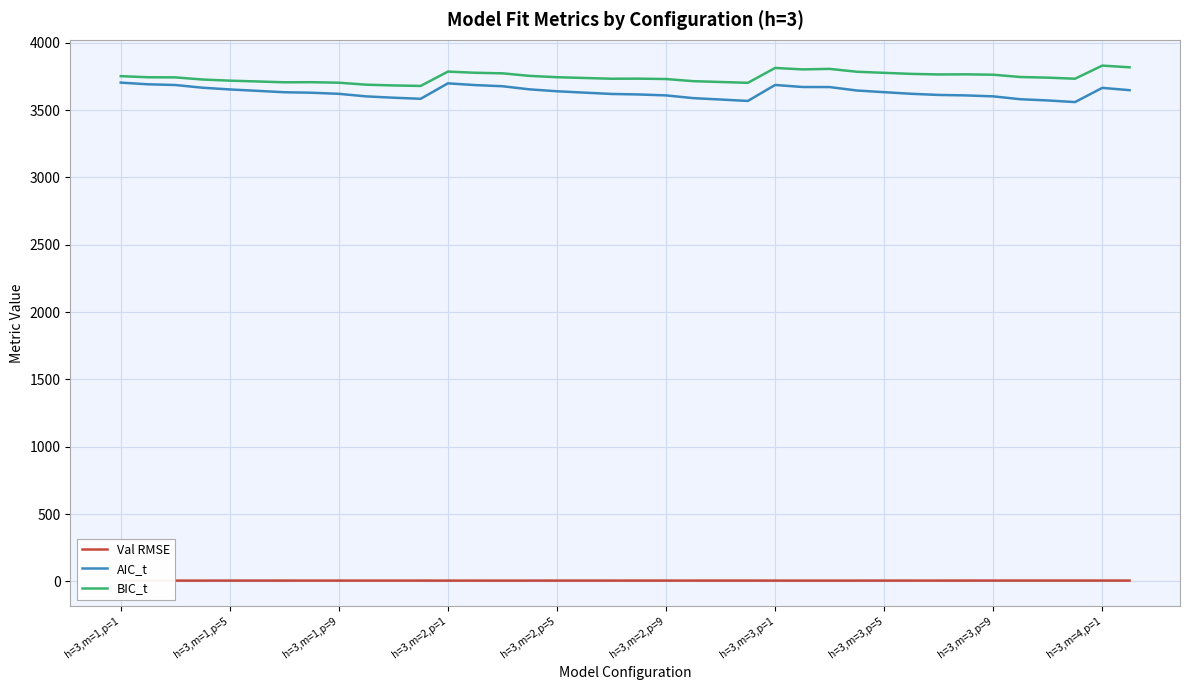

Rank the series at 19 from highest to lowest value.

BIC_t, AIC_t, Val RMSE